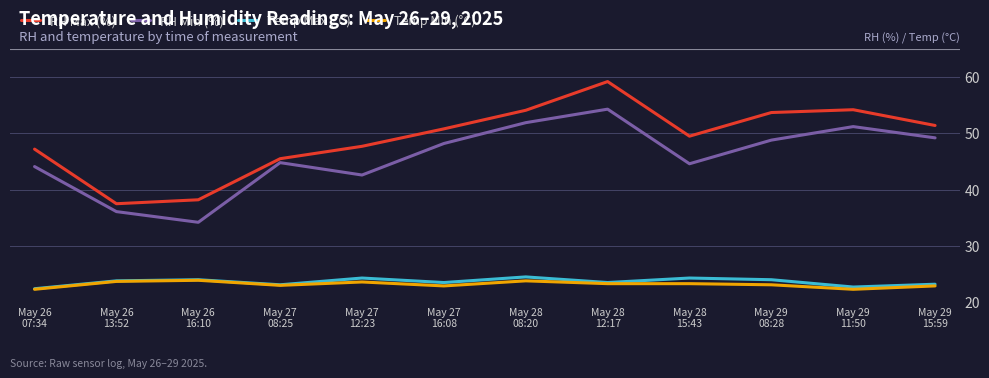

True or false: Temp Min (°C) and RH Min (%) intersect in this chart.

False